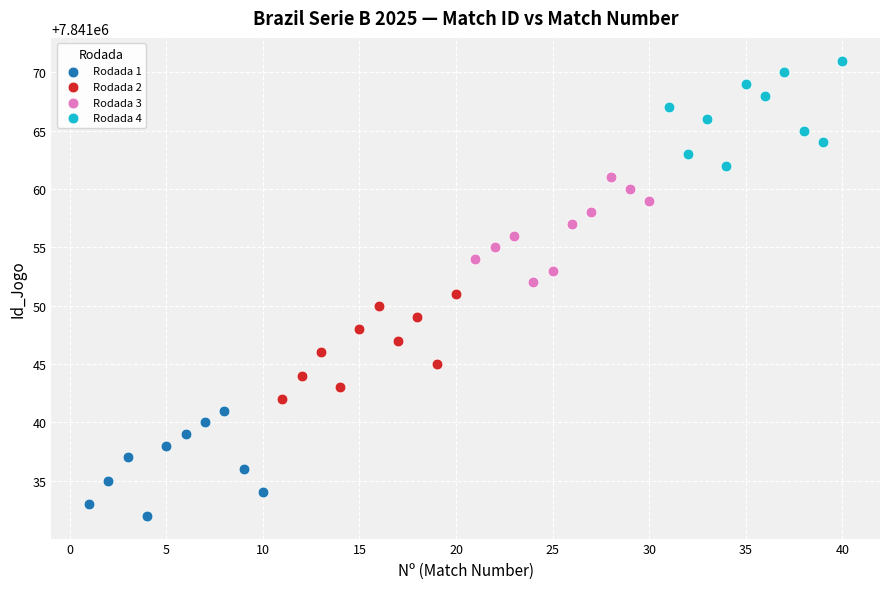

Which series contains the lowest Y value?

Rodada 1